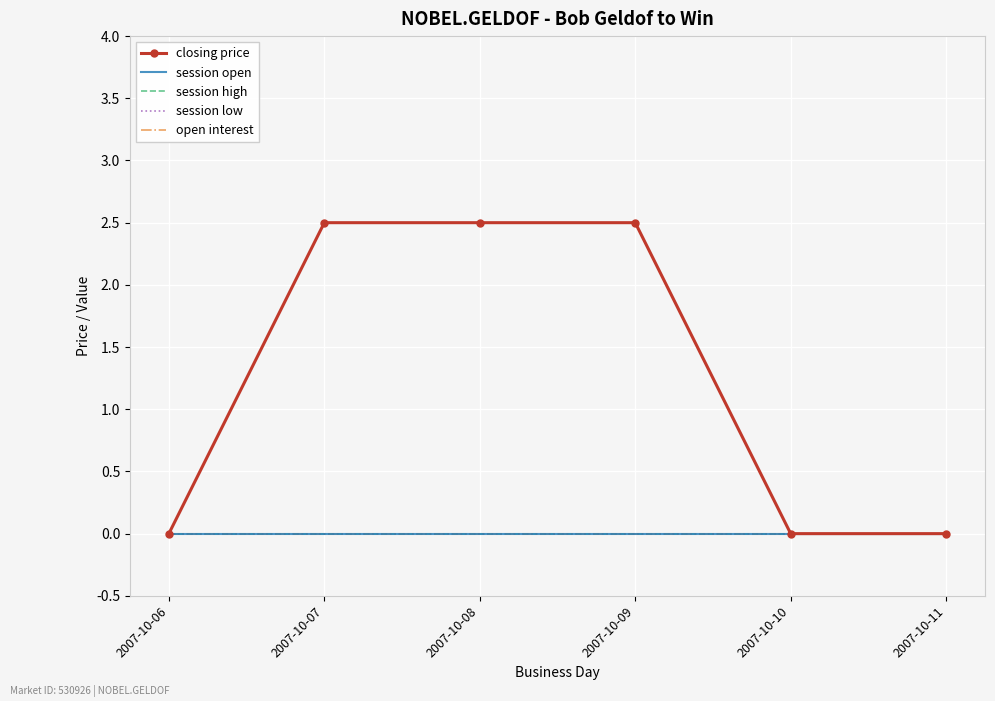

Reading left to right, what are all the values shown in this chart?

closing price: 2007-10-06=0.0	2007-10-07=2.5	2007-10-08=2.5	2007-10-09=2.5	2007-10-10=0.0	2007-10-11=0.0
session open: 2007-10-06=0.0	2007-10-07=0.0	2007-10-08=0.0	2007-10-09=0.0	2007-10-10=0.0	2007-10-11=0.0
session high: 2007-10-06=0.0	2007-10-07=0.0	2007-10-08=0.0	2007-10-09=0.0	2007-10-10=0.0	2007-10-11=0.0
session low: 2007-10-06=0.0	2007-10-07=0.0	2007-10-08=0.0	2007-10-09=0.0	2007-10-10=0.0	2007-10-11=0.0
open interest: 2007-10-06=0.0	2007-10-07=0.0	2007-10-08=0.0	2007-10-09=0.0	2007-10-10=0.0	2007-10-11=0.0